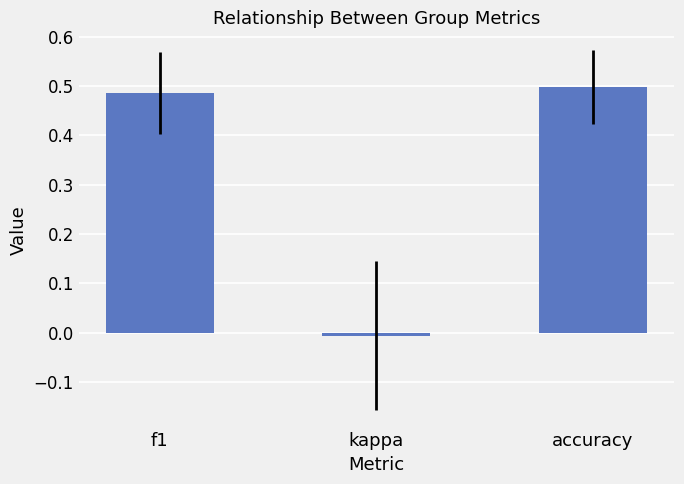

How many values exceed 0?

2